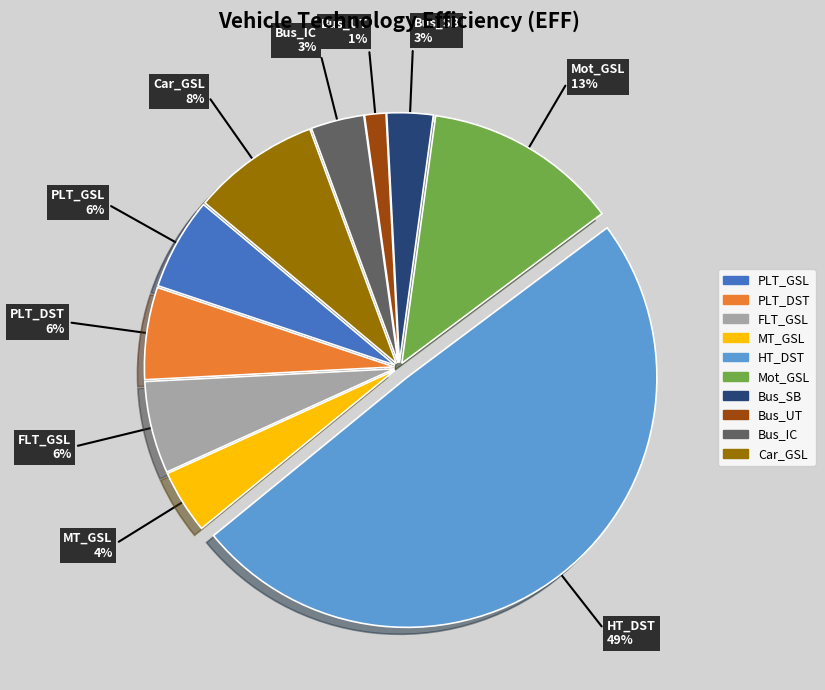

To the nearest percent, what is the average slice percentage?

10%